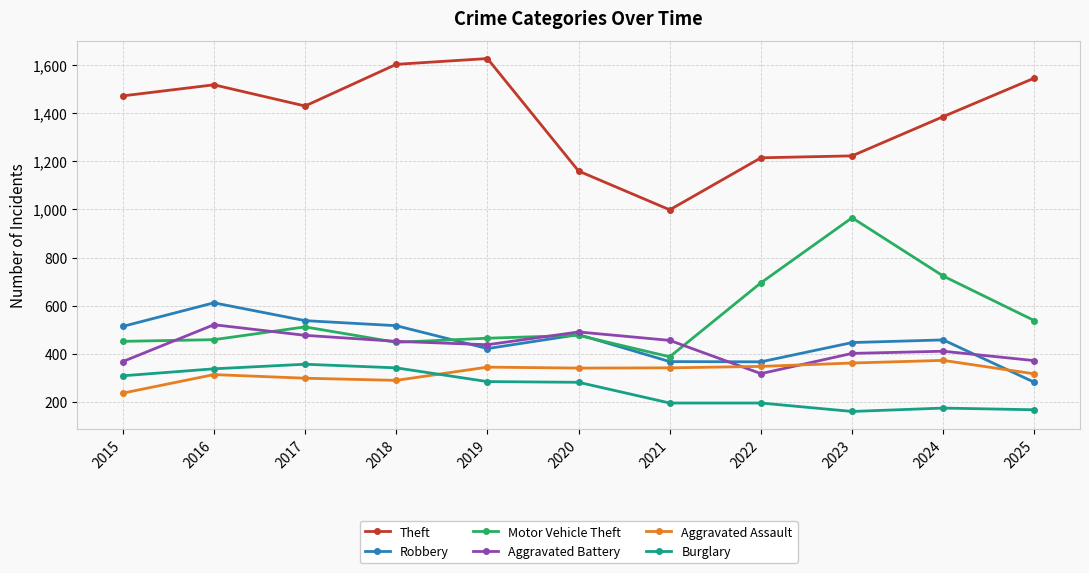

Where is the first local maximum for Aggravated Battery?

2016